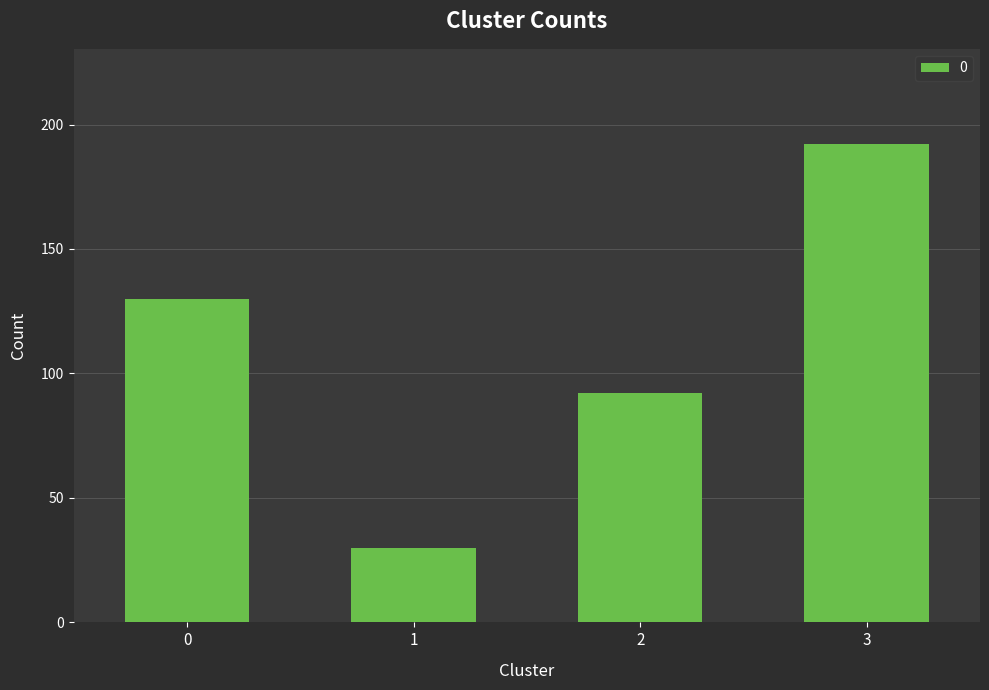

What value does the data have at 2, to the nearest 10?

90